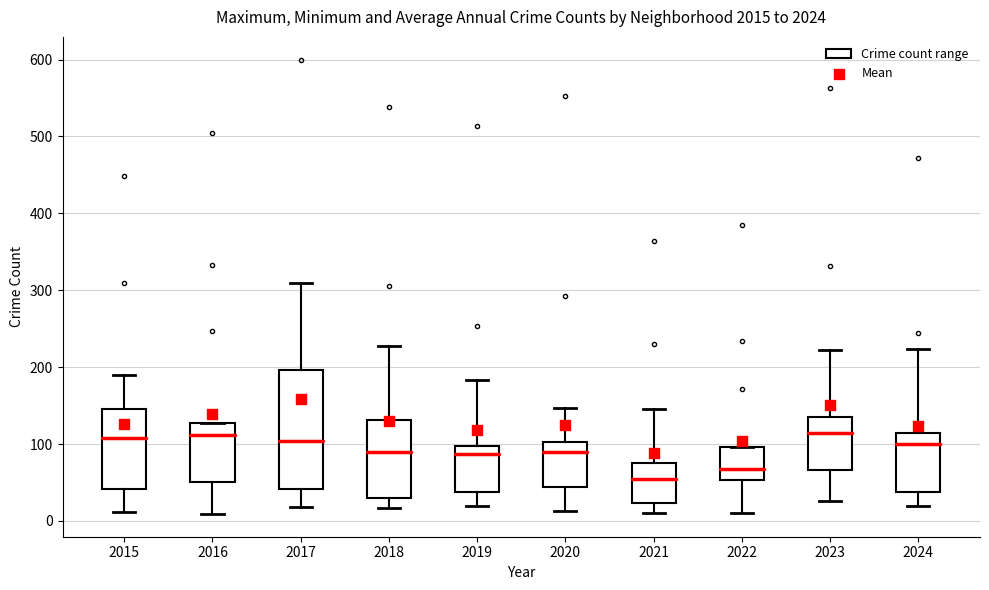

Reading left to right, read every box against the y-axis: the position of its median line, the range the box covers, and the ends of its whiskers. The values are not printed on the chart, so give them approximately, as read against the axis.

2015: median 110, box 40 to 150, whiskers 10 to 190
2016: median 110, box 50 to 130, whiskers 10 to 130
2017: median 100, box 40 to 200, whiskers 20 to 310
2018: median 90, box 30 to 130, whiskers 20 to 230
2019: median 90, box 40 to 100, whiskers 20 to 180
2020: median 90, box 40 to 100, whiskers 10 to 150
2021: median 60, box 20 to 80, whiskers 10 to 150
2022: median 70, box 50 to 100, whiskers 10 to 100
2023: median 110, box 70 to 140, whiskers 30 to 220
2024: median 100, box 40 to 110, whiskers 20 to 220